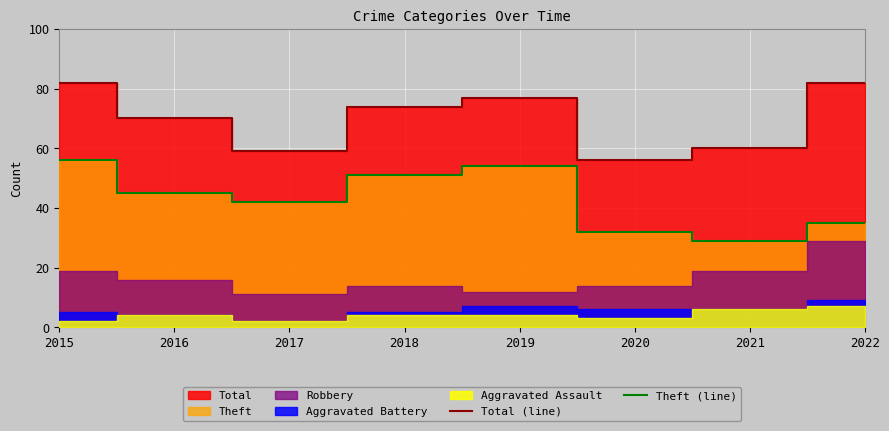

Where is the first local minimum for Theft (line)?

2017